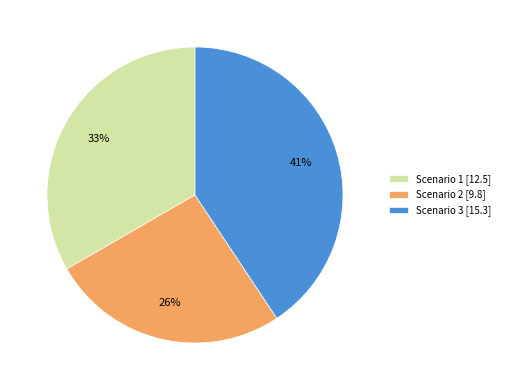

Count the number of slices in the pie.

3